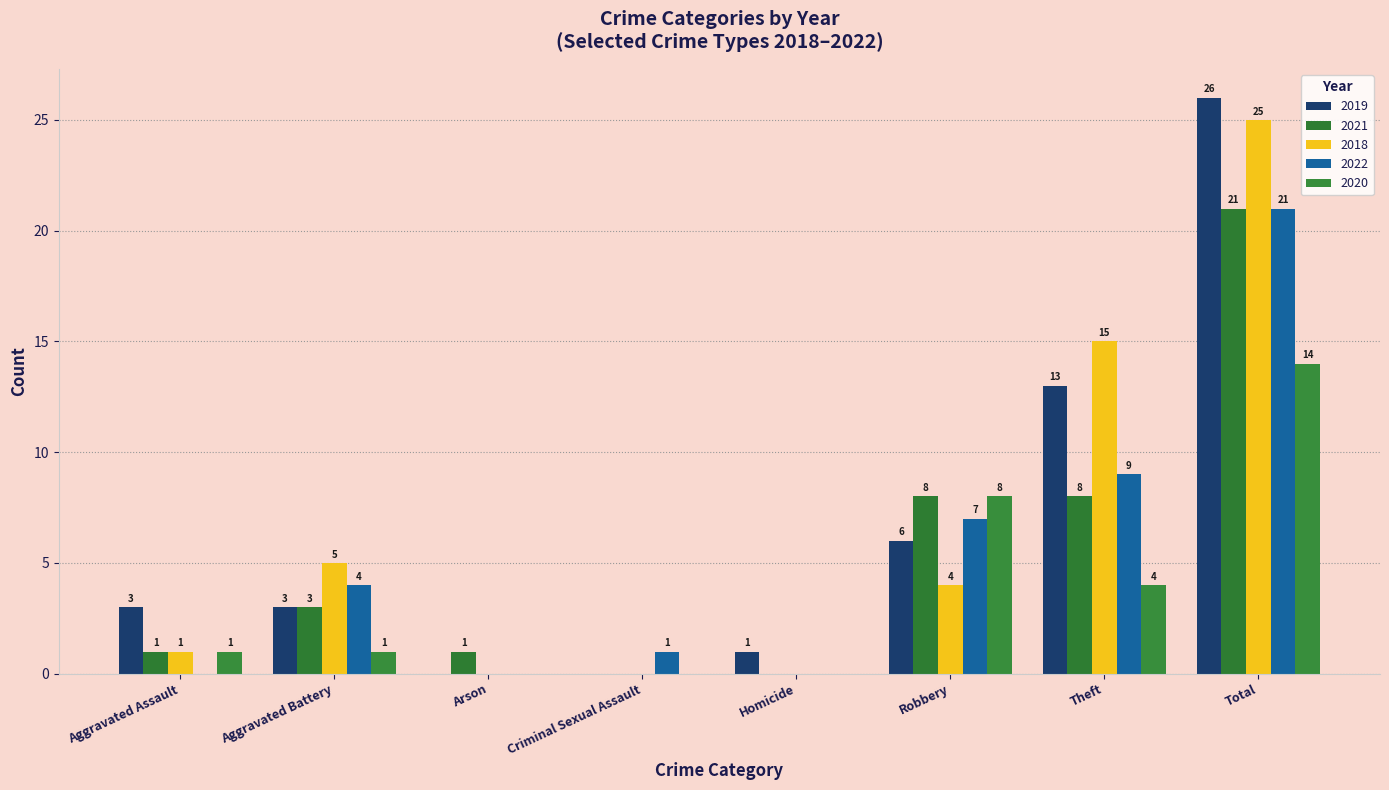

At which label does 2018 first exceed 4?

Aggravated Battery